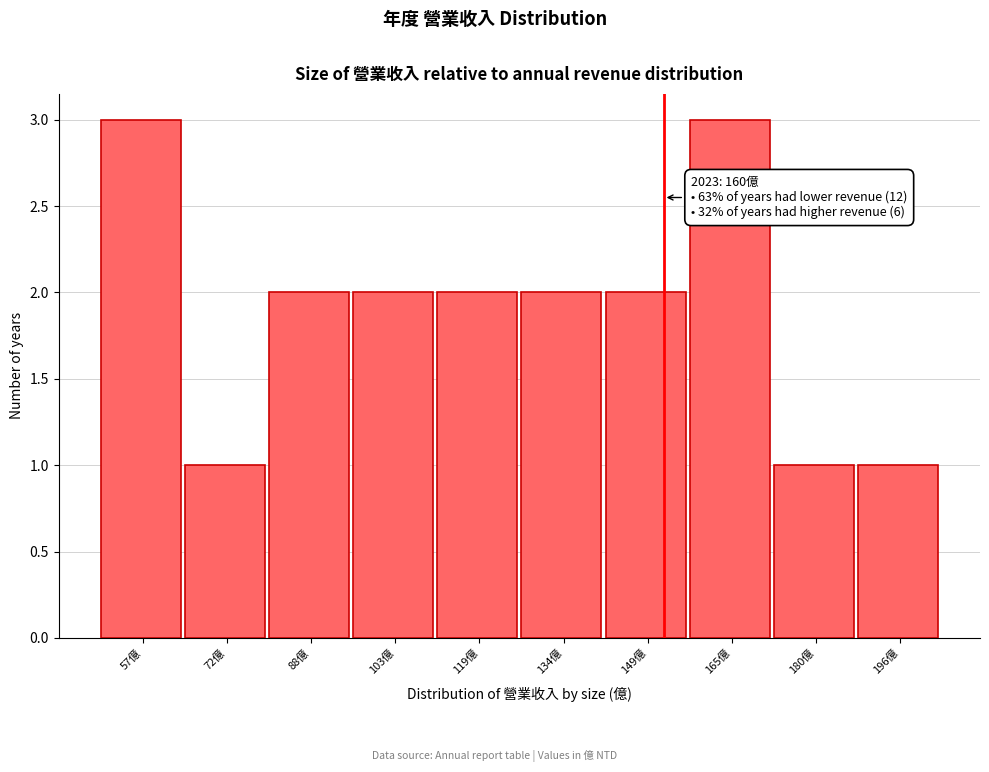

Reading left to right, extract all data points from this chart.

57億=3	72億=1	88億=2	103億=2	119億=2	134億=2	149億=2	165億=3	180億=1	196億=1